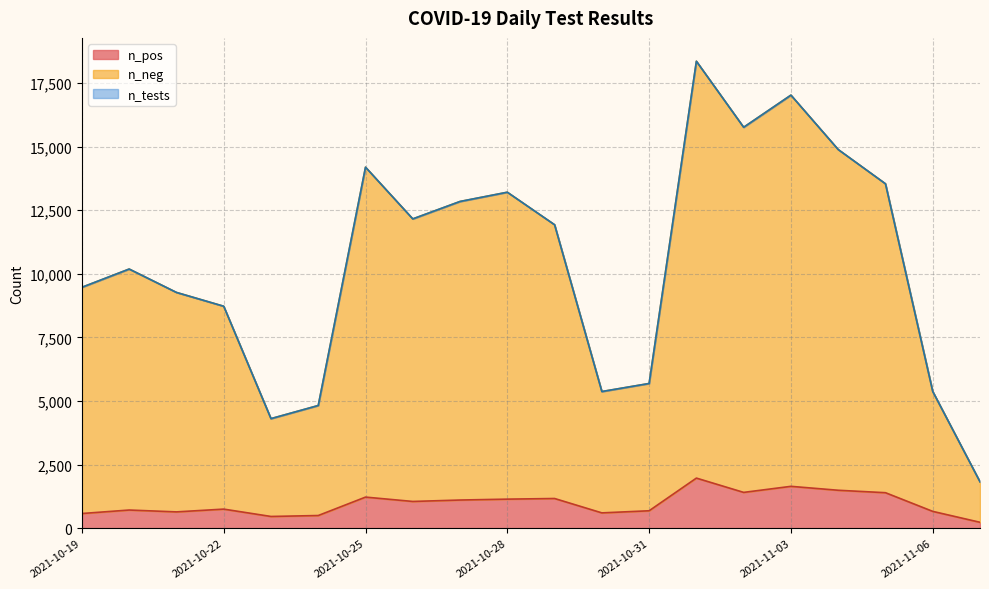

Reading left to right, what are all the values shown in this chart?

n_neg: 2021-11-07=1591	2021-11-06=4713	2021-11-05=12141	2021-11-04=13391	2021-11-03=15375	2021-11-02=14350	2021-11-01=16383	2021-10-31=5002	2021-10-30=4769	2021-10-29=10759	2021-10-28=12062	2021-10-27=11734	2021-10-26=11105	2021-10-25=12966	2021-10-24=4324	2021-10-23=3845	2021-10-22=7973	2021-10-21=8625	2021-10-20=9471	2021-10-19=8891
n_pos: 2021-11-07=234	2021-11-06=663	2021-11-05=1397	2021-11-04=1493	2021-11-03=1647	2021-11-02=1409	2021-11-01=1971	2021-10-31=687	2021-10-30=604	2021-10-29=1169	2021-10-28=1144	2021-10-27=1109	2021-10-26=1053	2021-10-25=1224	2021-10-24=500	2021-10-23=463	2021-10-22=752	2021-10-21=643	2021-10-20=716	2021-10-19=579
n_tests: 2021-11-07=1825	2021-11-06=5376	2021-11-05=13538	2021-11-04=14884	2021-11-03=17022	2021-11-02=15759	2021-11-01=18354	2021-10-31=5689	2021-10-30=5373	2021-10-29=11928	2021-10-28=13206	2021-10-27=12843	2021-10-26=12158	2021-10-25=14190	2021-10-24=4824	2021-10-23=4308	2021-10-22=8725	2021-10-21=9268	2021-10-20=10187	2021-10-19=9470